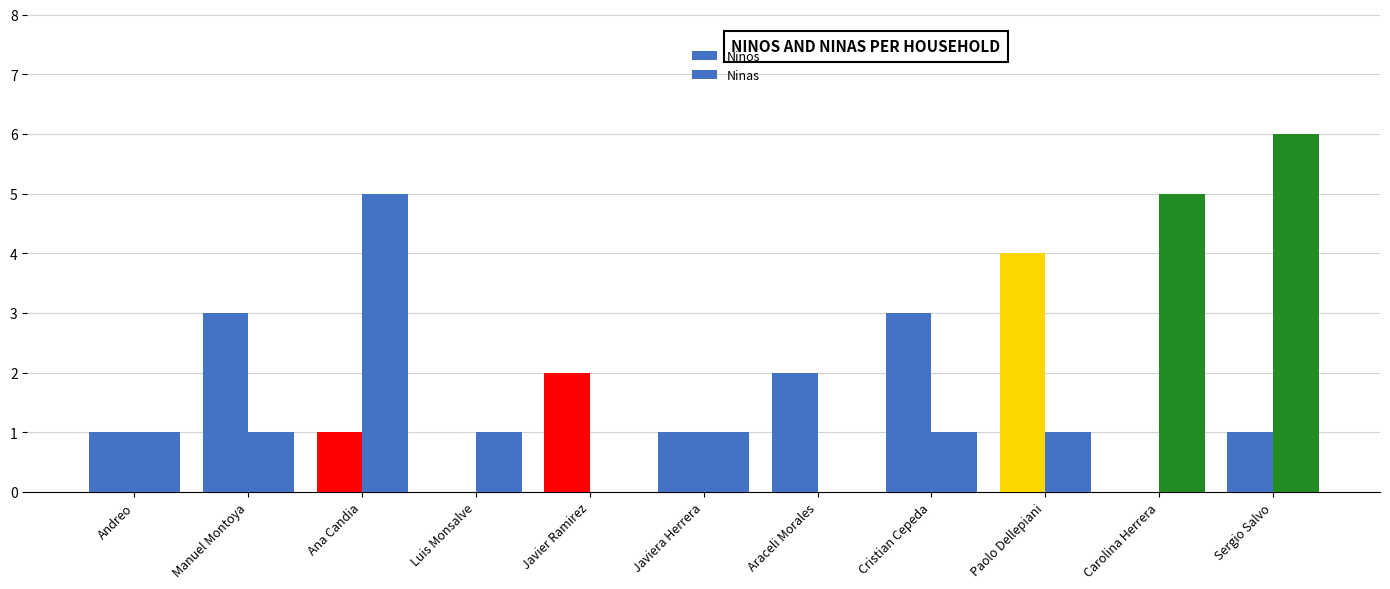

How many groups of bars are there?

11